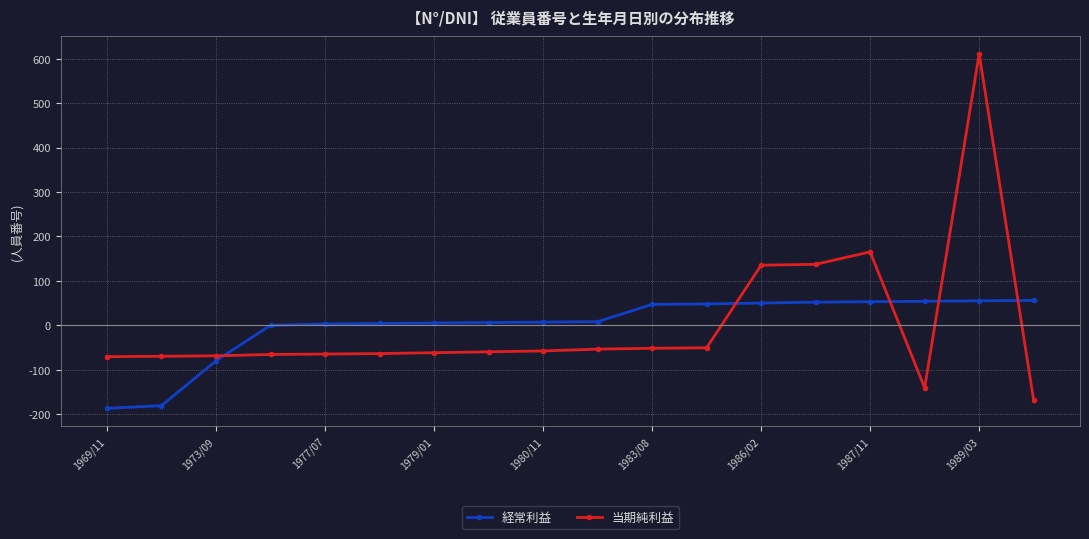

Is this an area chart (filled region under the line)?

No